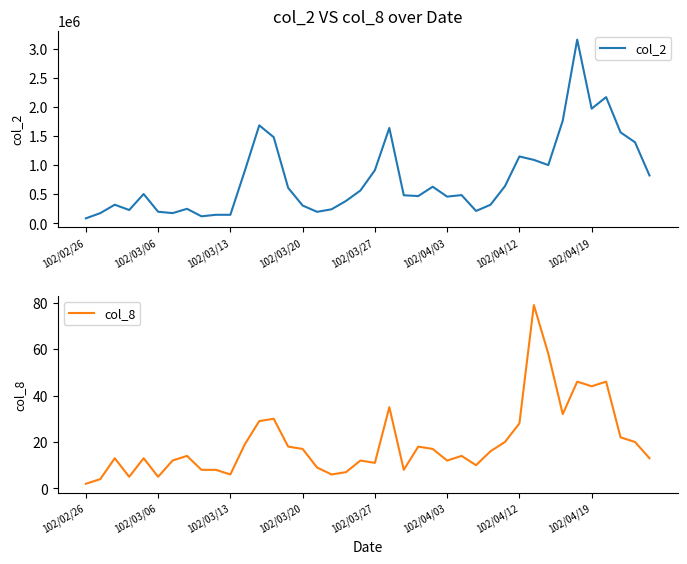

What is the difference between the maximum and minimum values in the col_8 series?

77